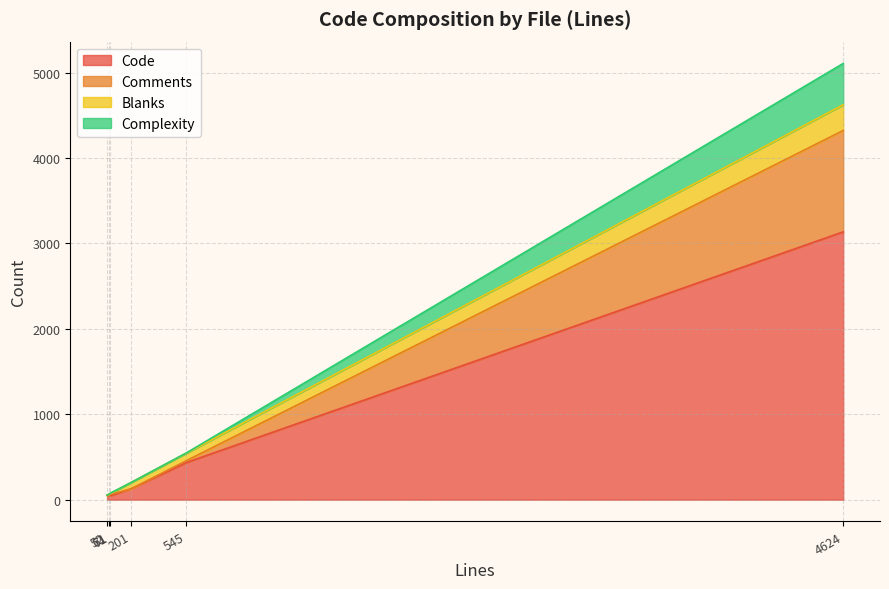

True or false: Code has more than 2 points higher than both neighbors.

False